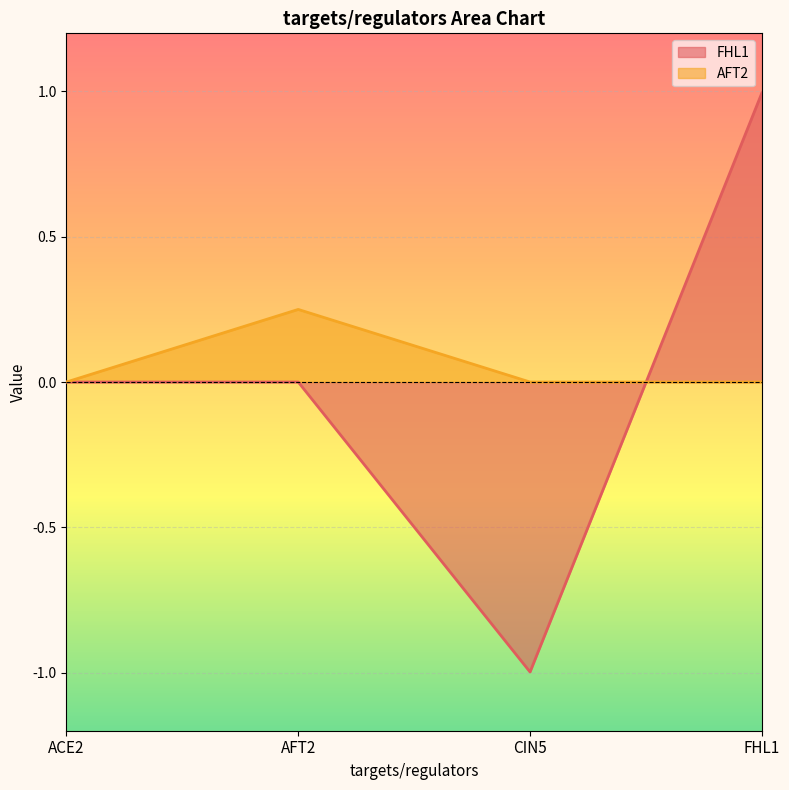

Reading right to left, extract all data points from this chart.

FHL1: FHL1=1.0	CIN5=-1.0	AFT2=0.0	ACE2=0.0
AFT2: FHL1=0.0	CIN5=0.0	AFT2=0.2	ACE2=0.0